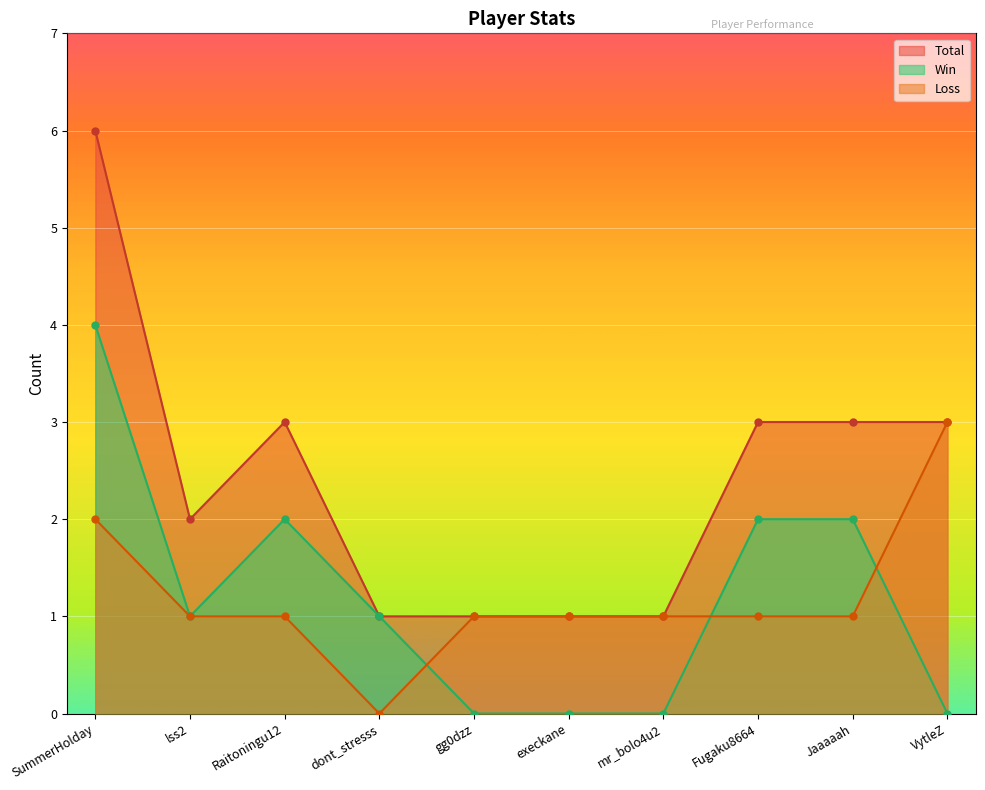

How many distinct data groups are displayed?

3